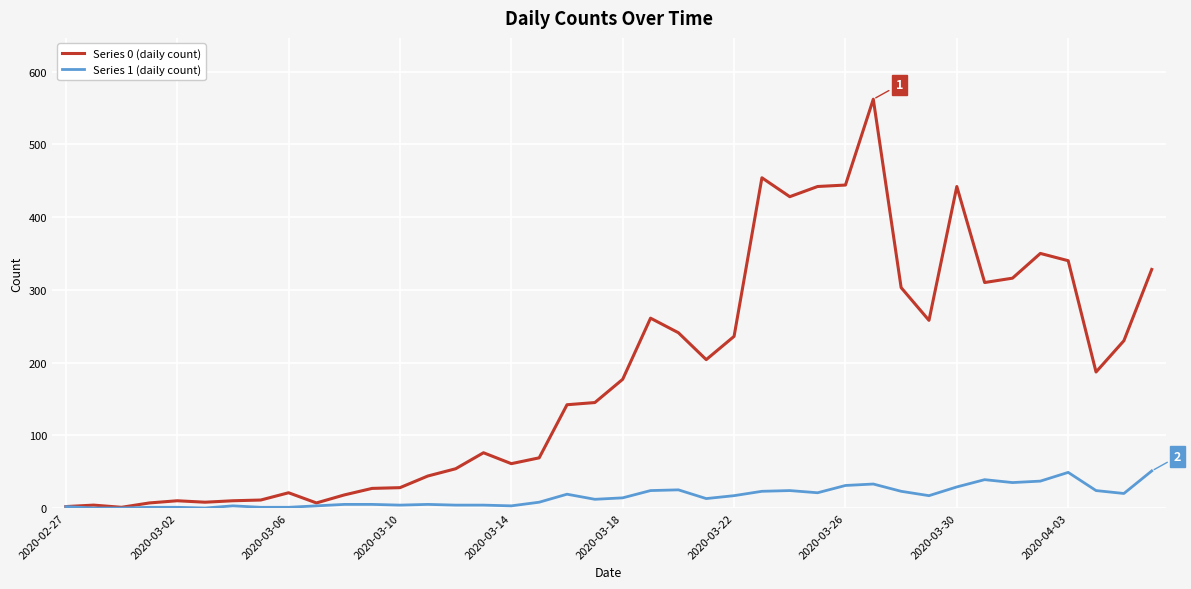

Which series has the widest spread of values?

Series 0 (daily count)